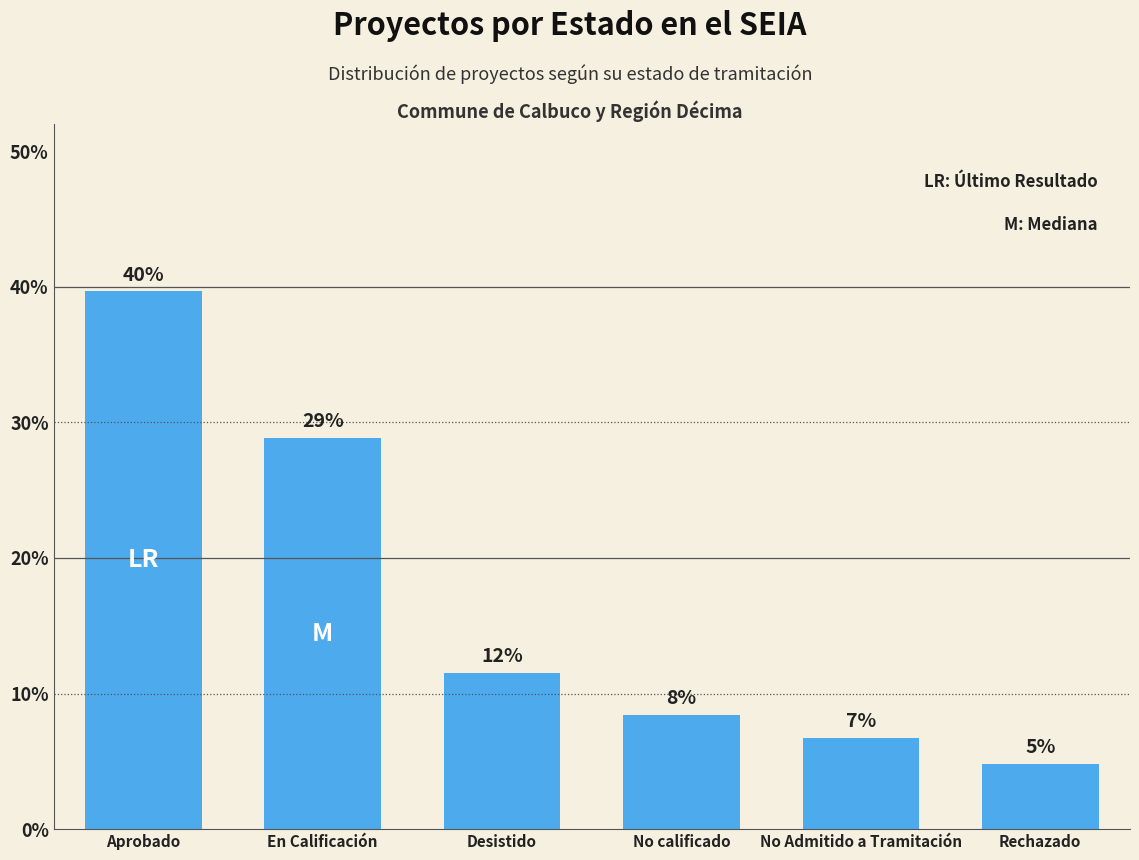

Reading left to right, what are all the values shown in this chart?

39.7	28.8	11.5	8.4	6.7	4.8